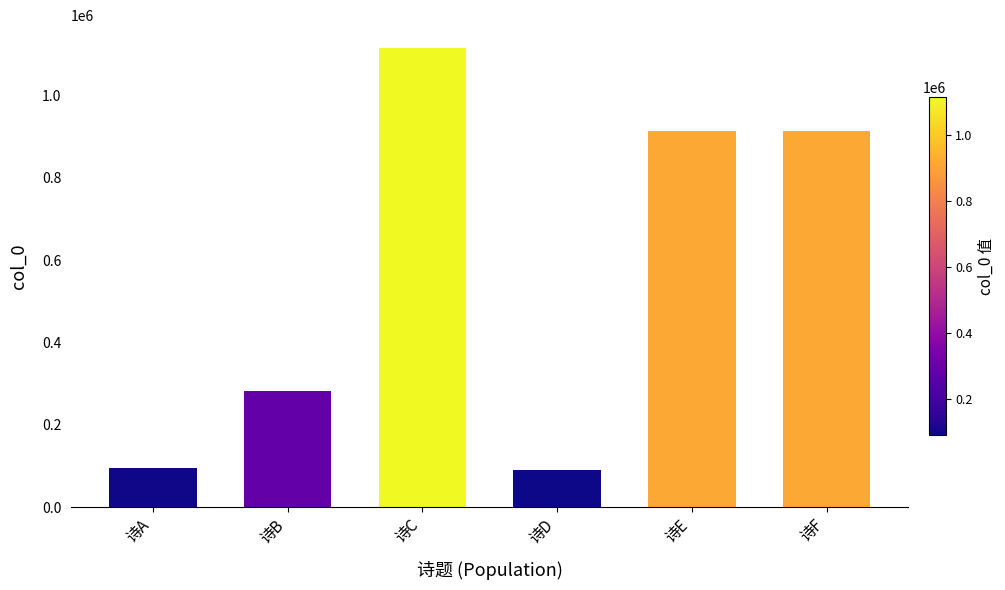

True or false: the data shows 32017 at 诗D.

False